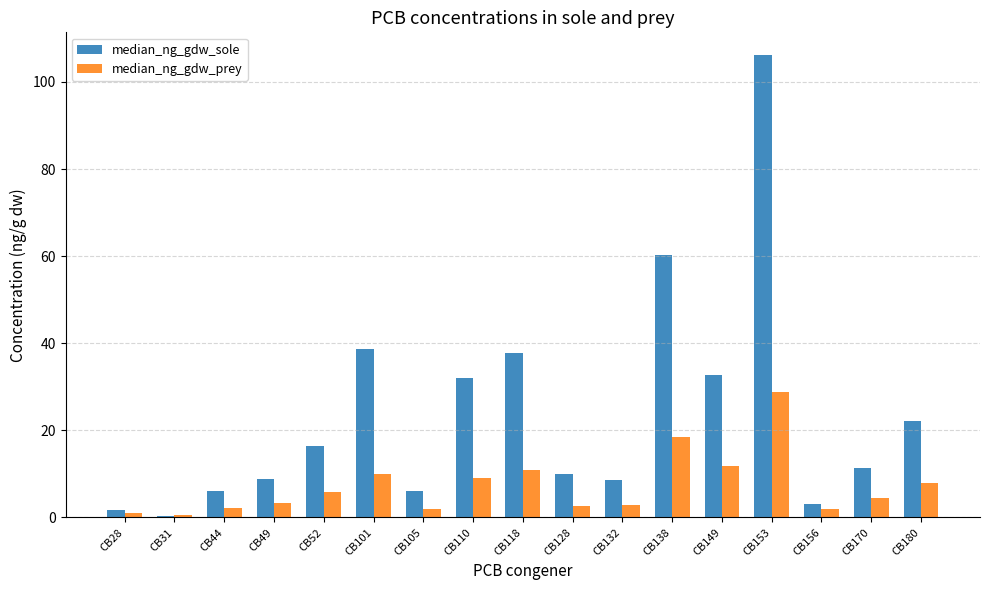

Which series changed the most between CB149 and CB180?

median_ng_gdw_sole